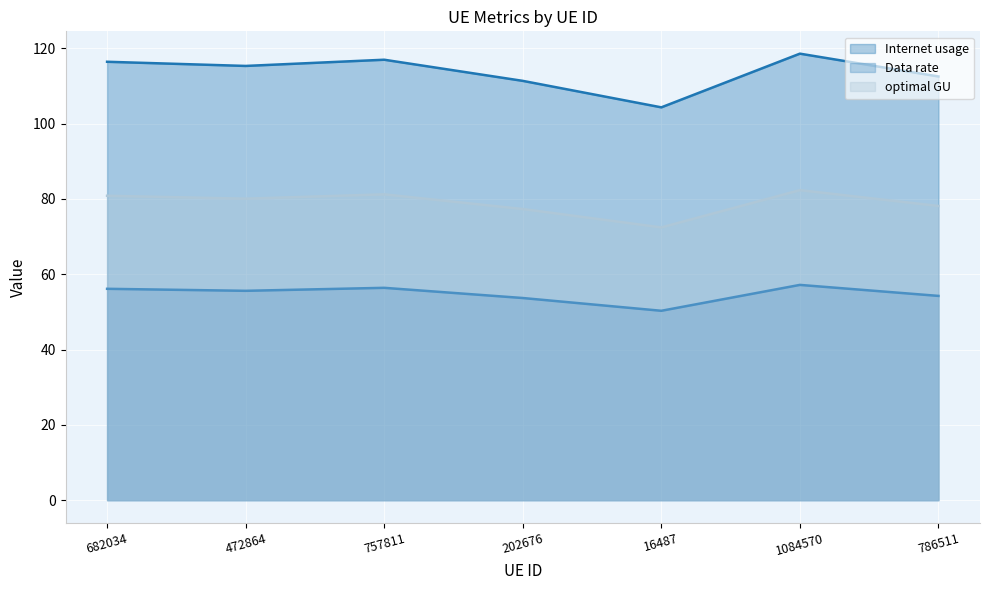

What is the maximum value shown in the chart?

118.5